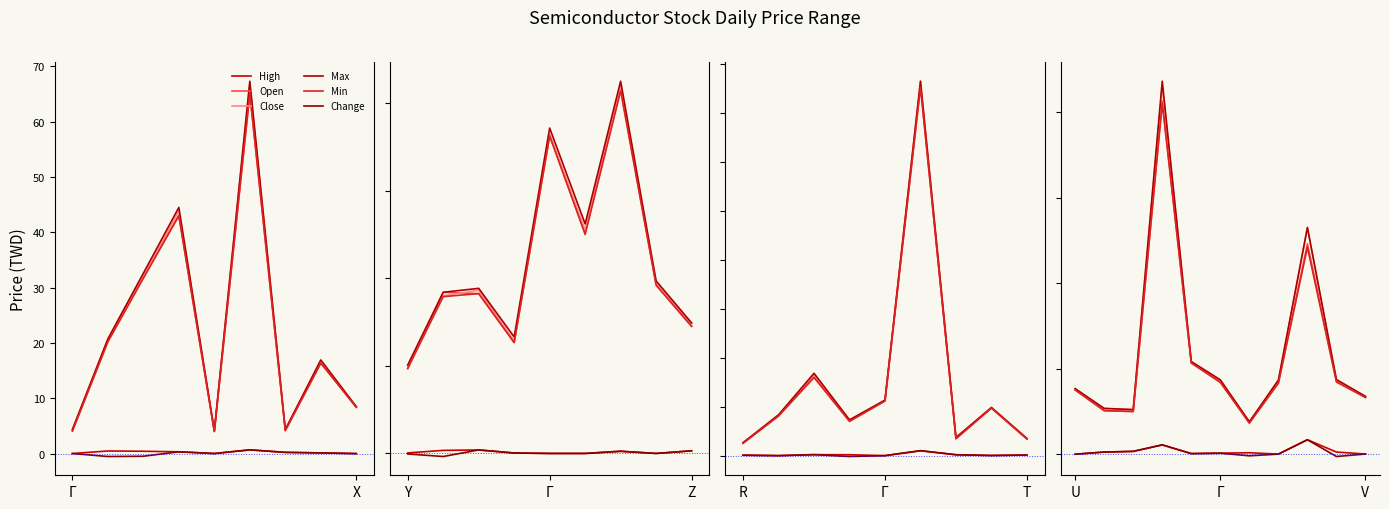

How many series are shown in this chart?

6